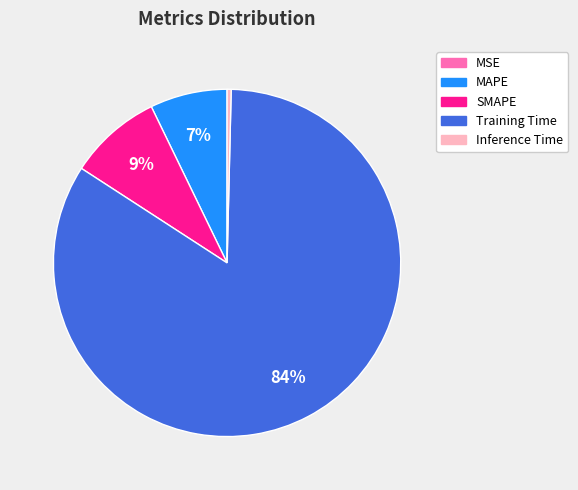

Combined, do MAPE and Inference Time account for over 50%?

No